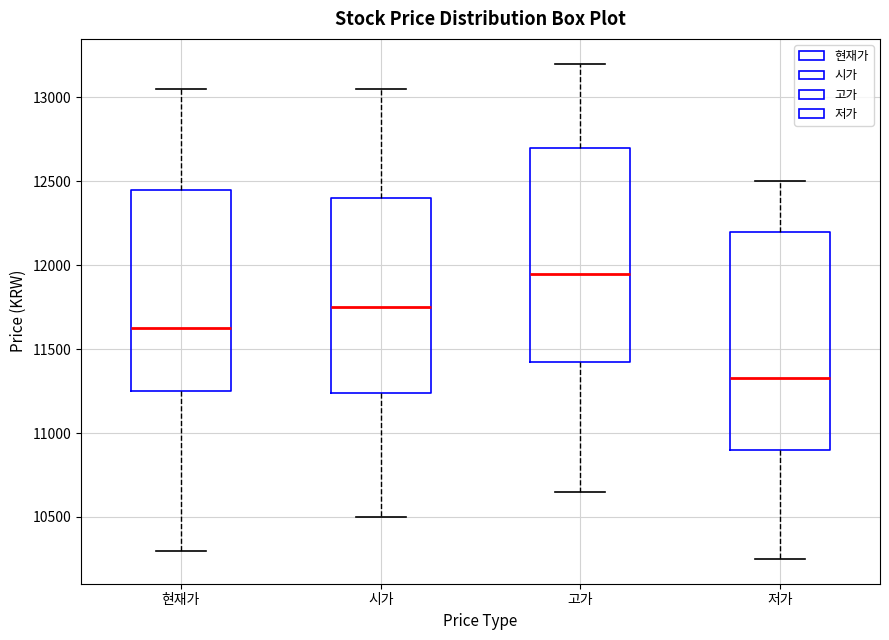

Reading left to right, transcribe this box plot: for each box, give where its median line is, the range the box spans, and where its two whiskers end, as read against the y-axis. The values are not printed on the chart, so give them approximately, as read against the axis.

현재가: median 11650, box 11250 to 12450, whiskers 10300 to 13050
시가: median 11750, box 11250 to 12400, whiskers 10500 to 13050
고가: median 11950, box 11450 to 12700, whiskers 10650 to 13200
저가: median 11350, box 10900 to 12200, whiskers 10250 to 12500